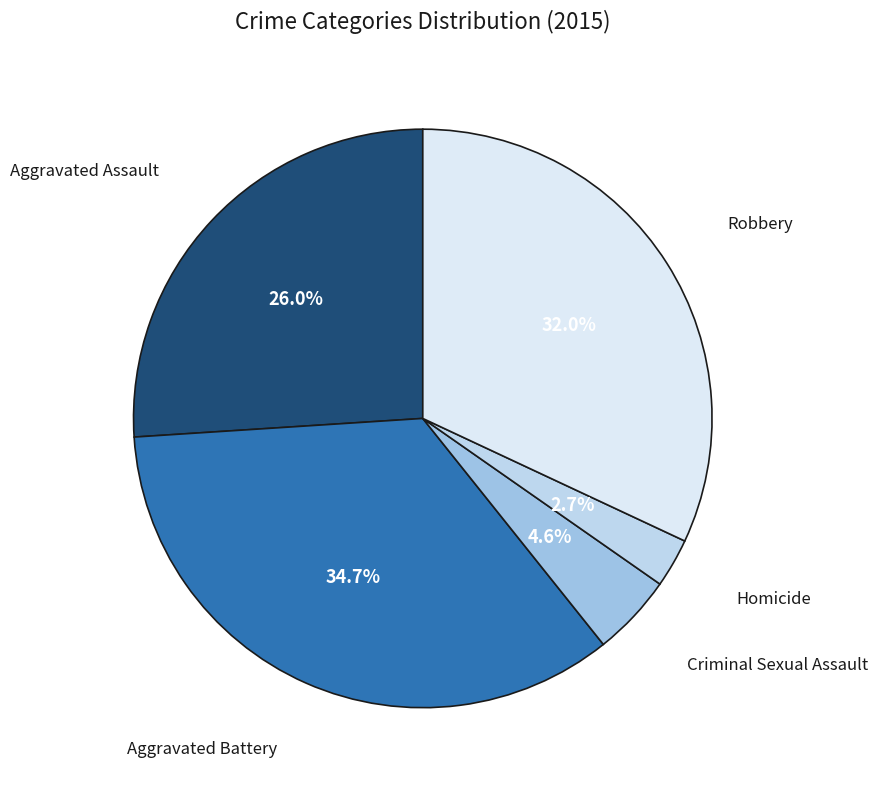

What is the ratio of the value at Homicide to the value at Robbery?

0.1